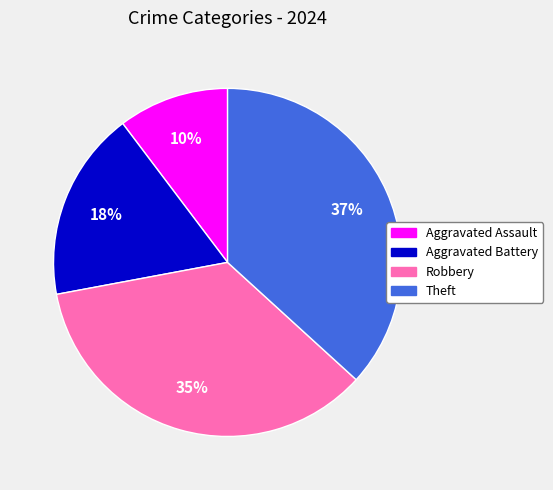

To the nearest percent, what is the difference between the Aggravated Battery and Theft slice percentages?

19%